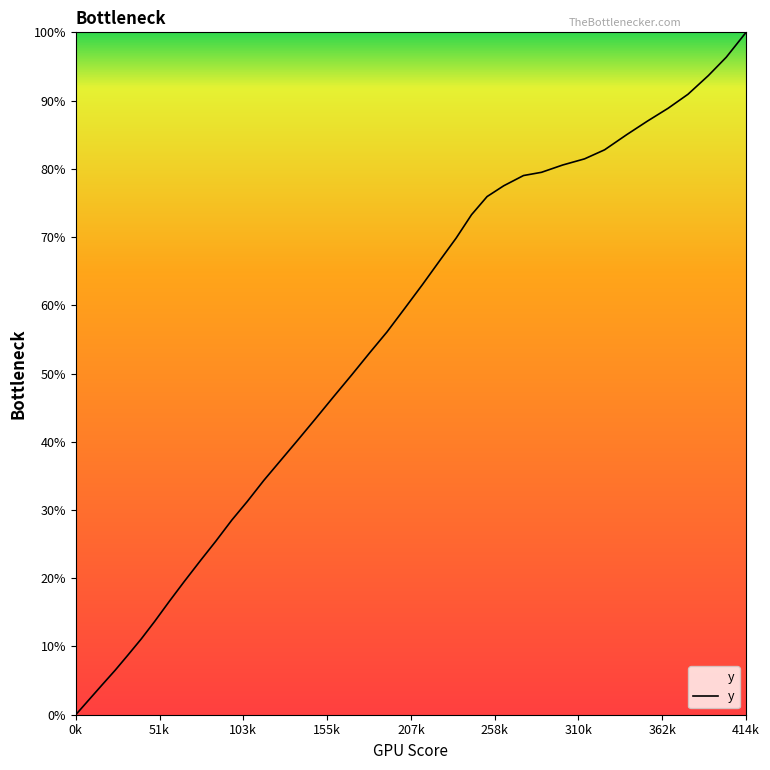

What is the difference between the maximum and minimum values?

100.0